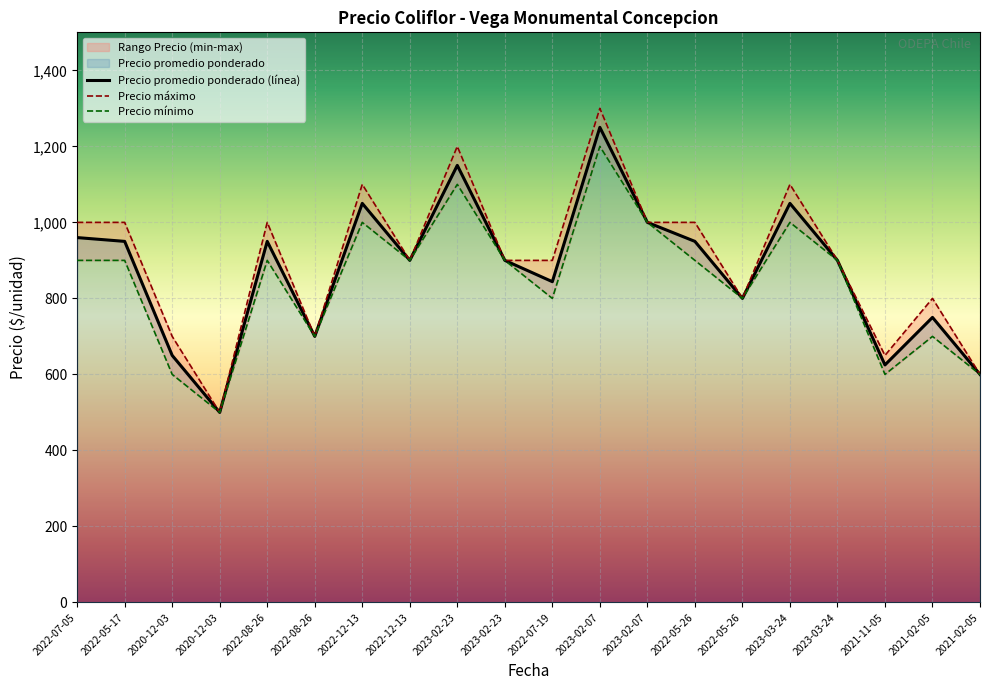

Between 2023-03-24 and 2020-12-03, which is larger?

2023-03-24